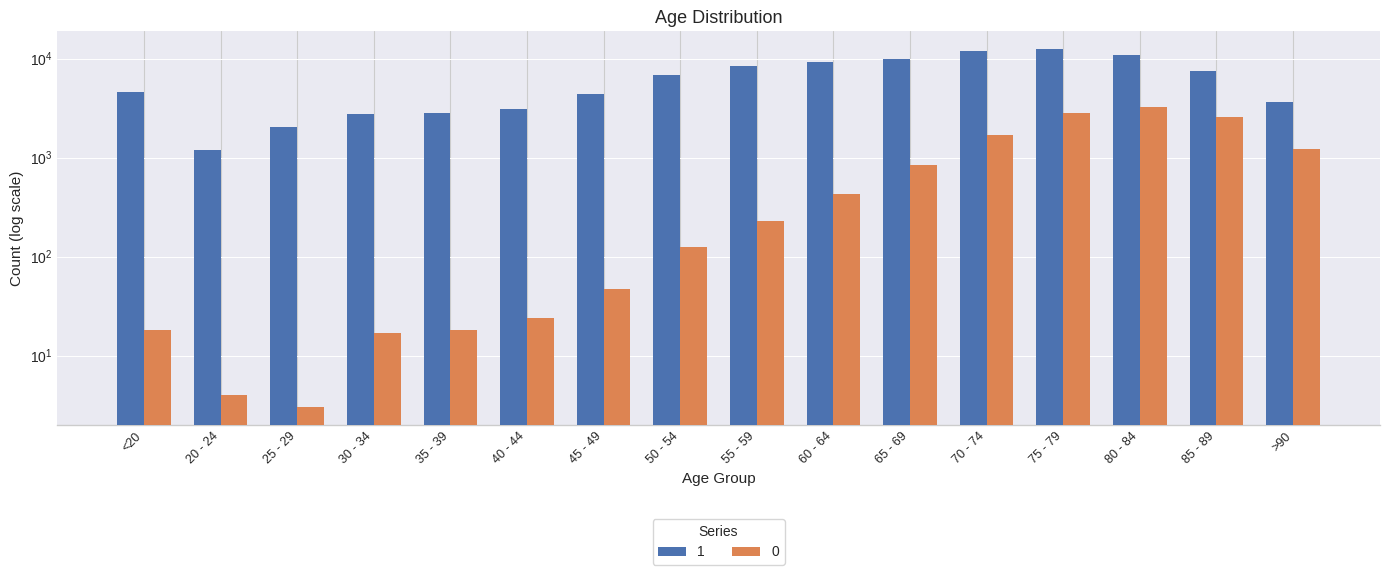

What is the label of the 10th bar from the right?

45 - 49